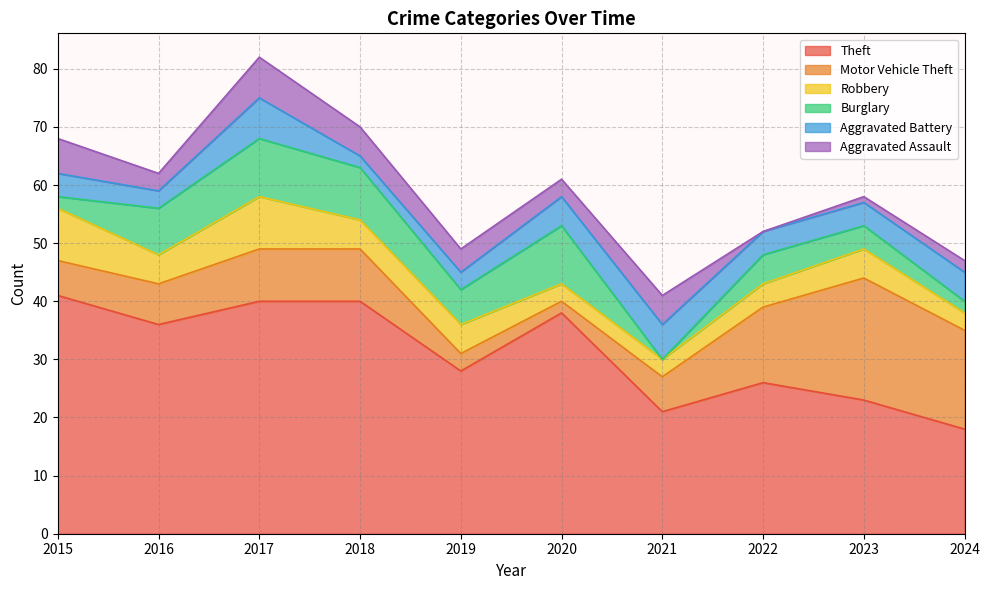

What is the difference between the highest and lowest values at 2021?

21